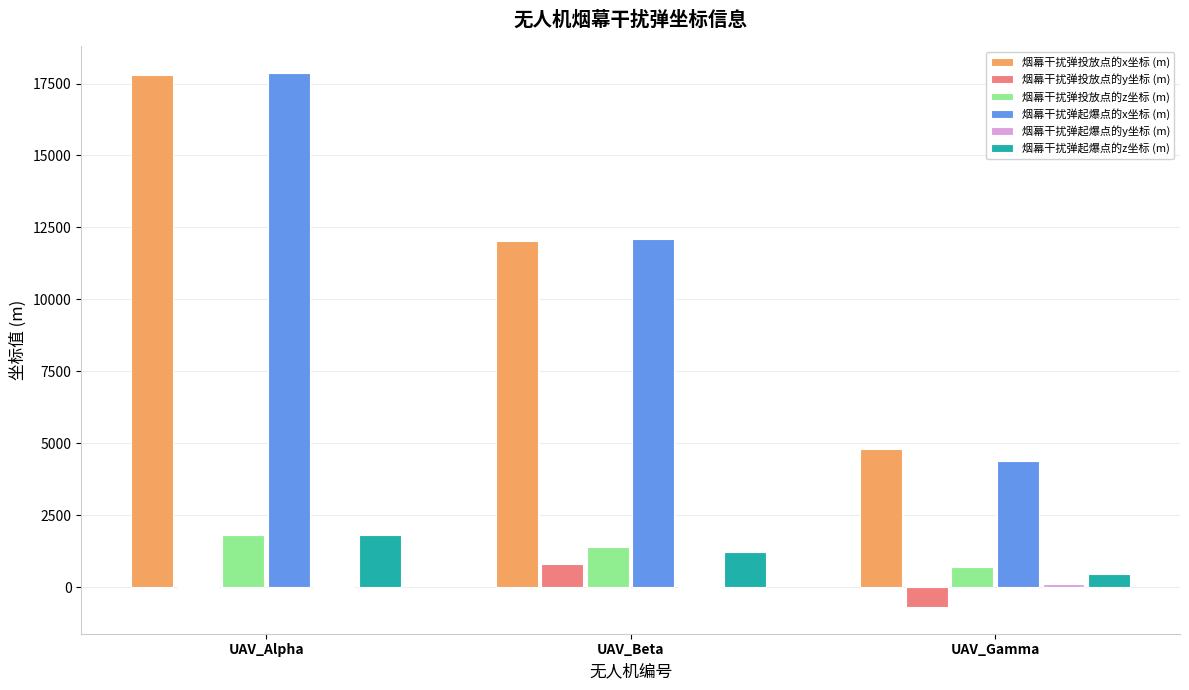

Between UAV_Beta and UAV_Gamma, which series saw the biggest shift?

烟幕干扰弹起爆点的x坐标 (m)